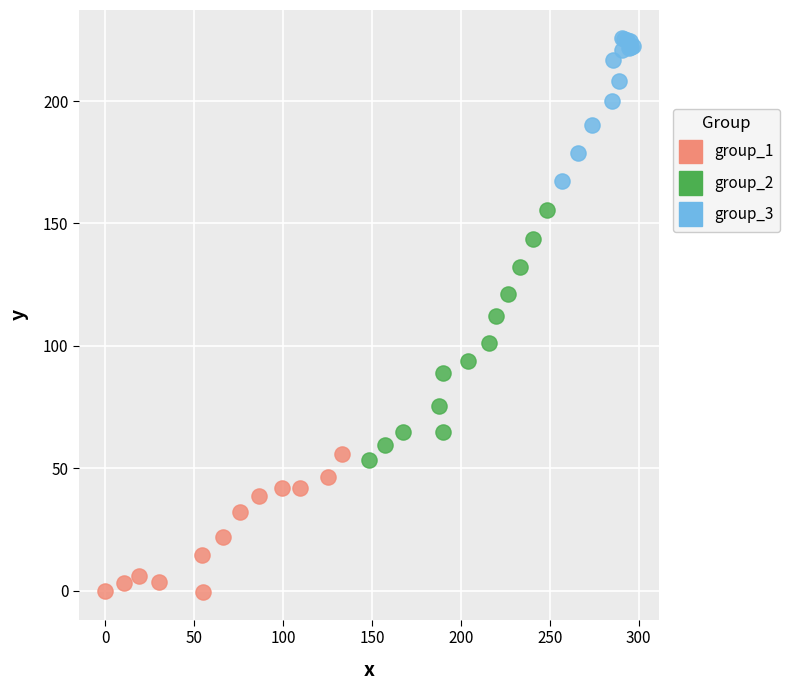

Which series contains the lowest Y value?

group_1